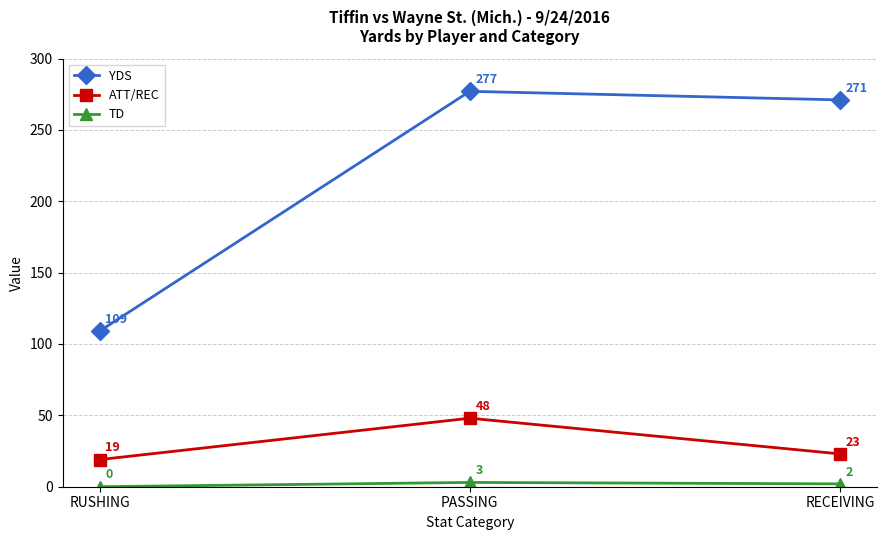

What are all the series names shown in the legend?

YDS, ATT/REC, TD